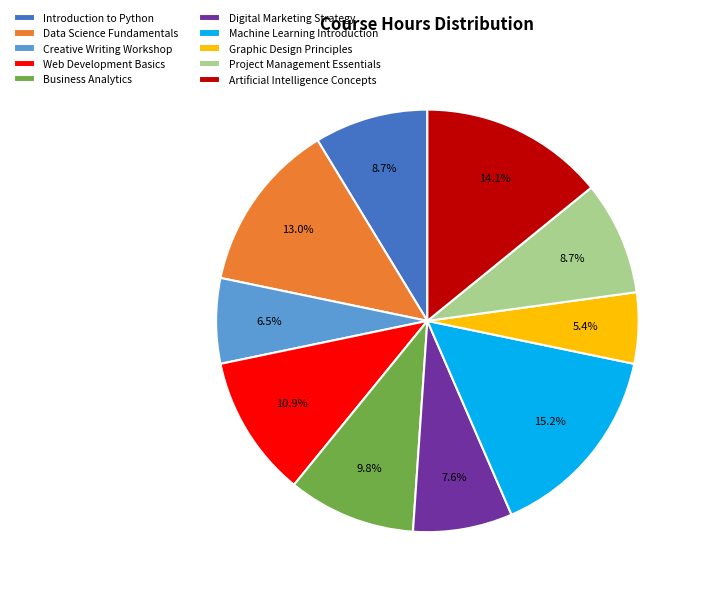

Which slice is the smallest?

Graphic Design Principles